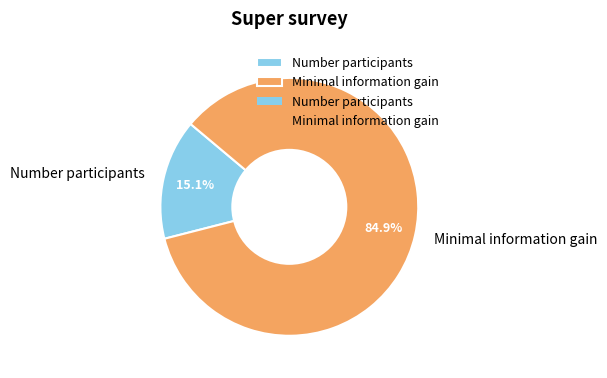

Is Minimal information gain the majority of the pie?

Yes